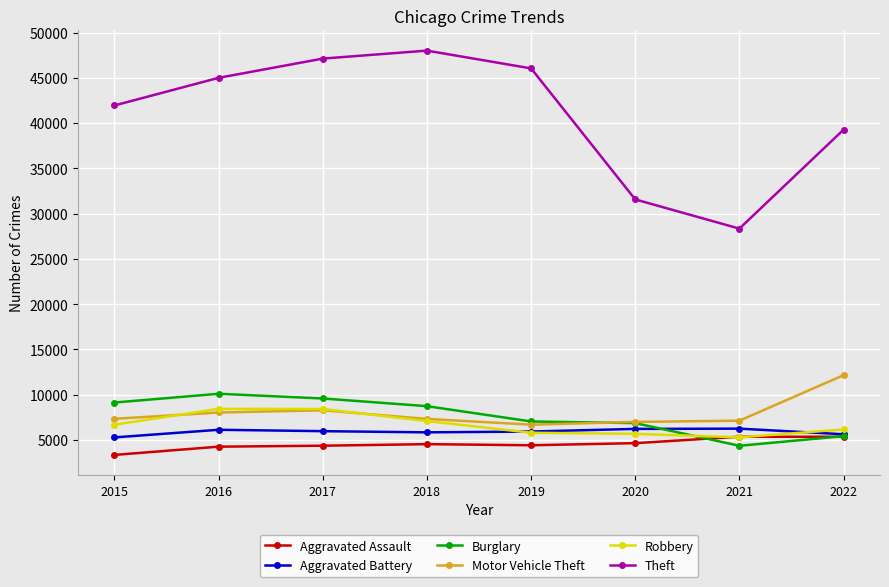

What is the difference between the second highest and second lowest values in the Aggravated Battery series?

592